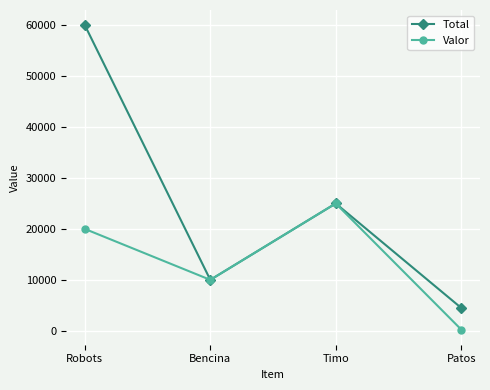

Reading right to left, extract all data points from this chart.

Total: 4500	25000	10000	60000
Valor: 250	25000	10000	20000